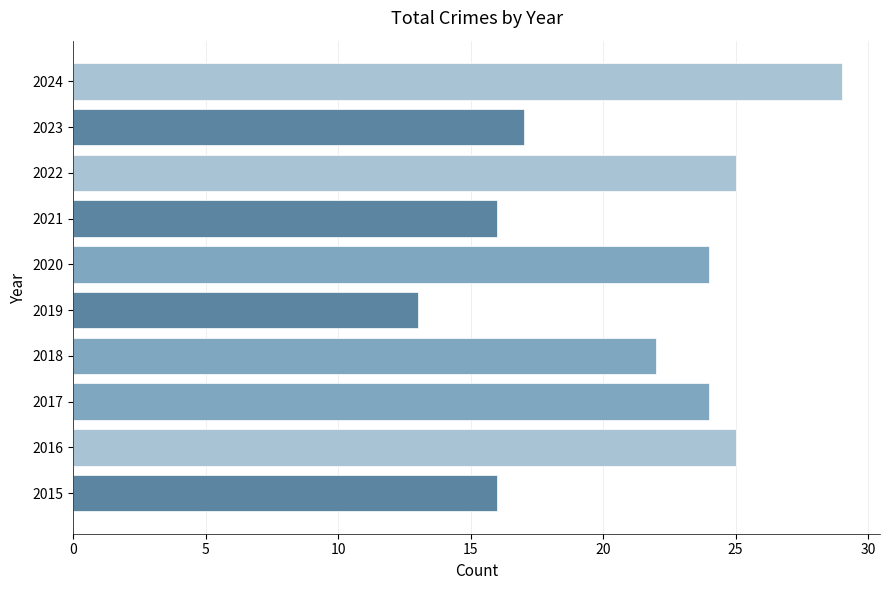

What is the difference between the maximum and minimum values?

16